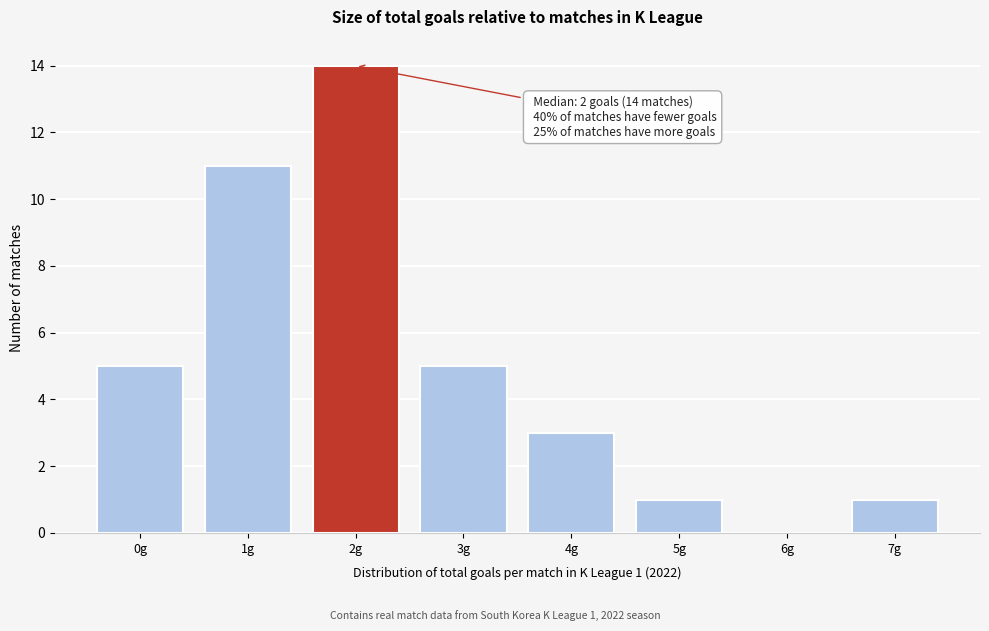

Reading left to right, extract all data points from this chart.

0g=5	1g=11	2g=14	3g=5	4g=3	5g=1	6g=0	7g=1